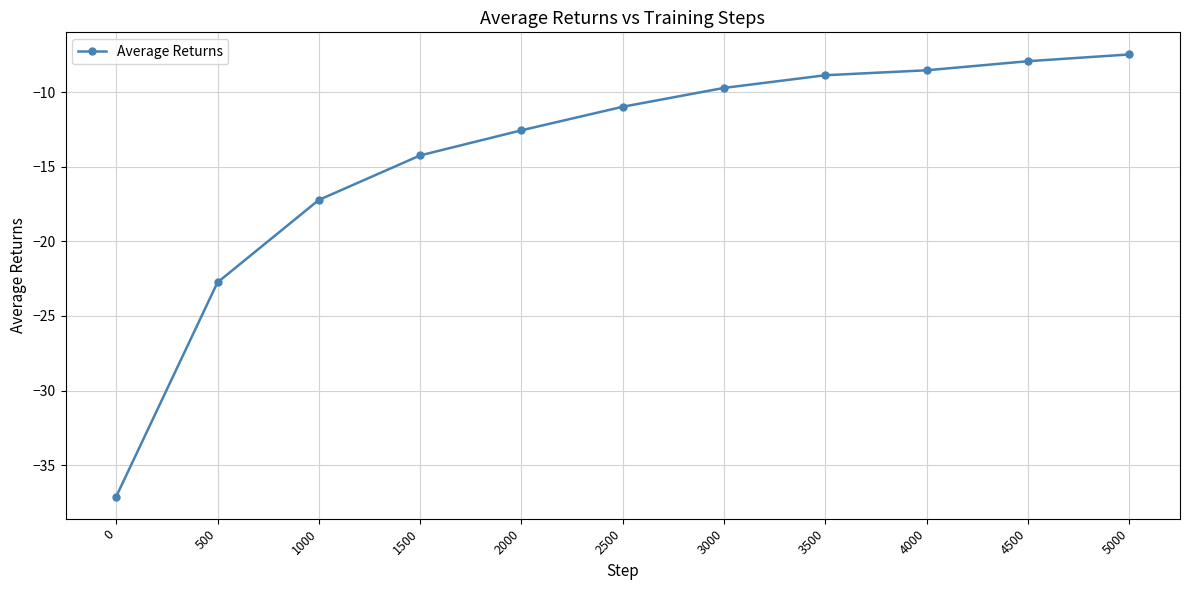

What is the value of the 4th point from the left?

-14.2